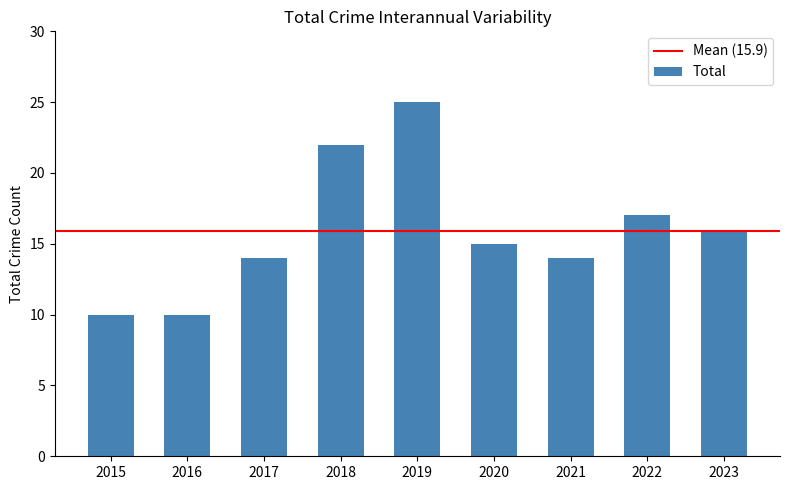

Which has a higher value, 2021 or 2020?

2020